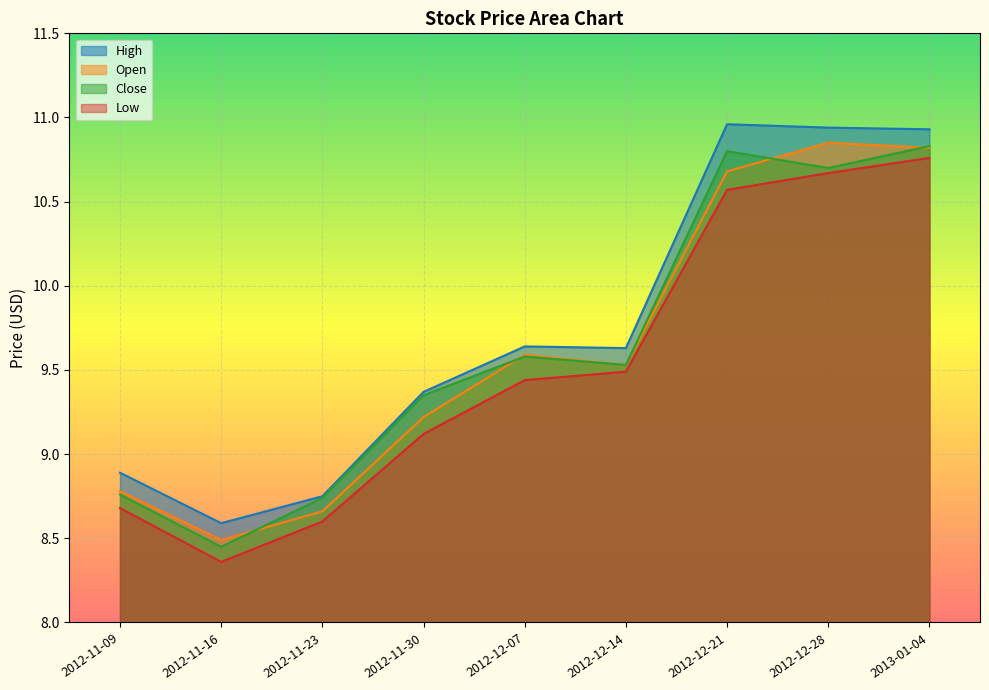

At how many categories does at least one series exceed 9?

6